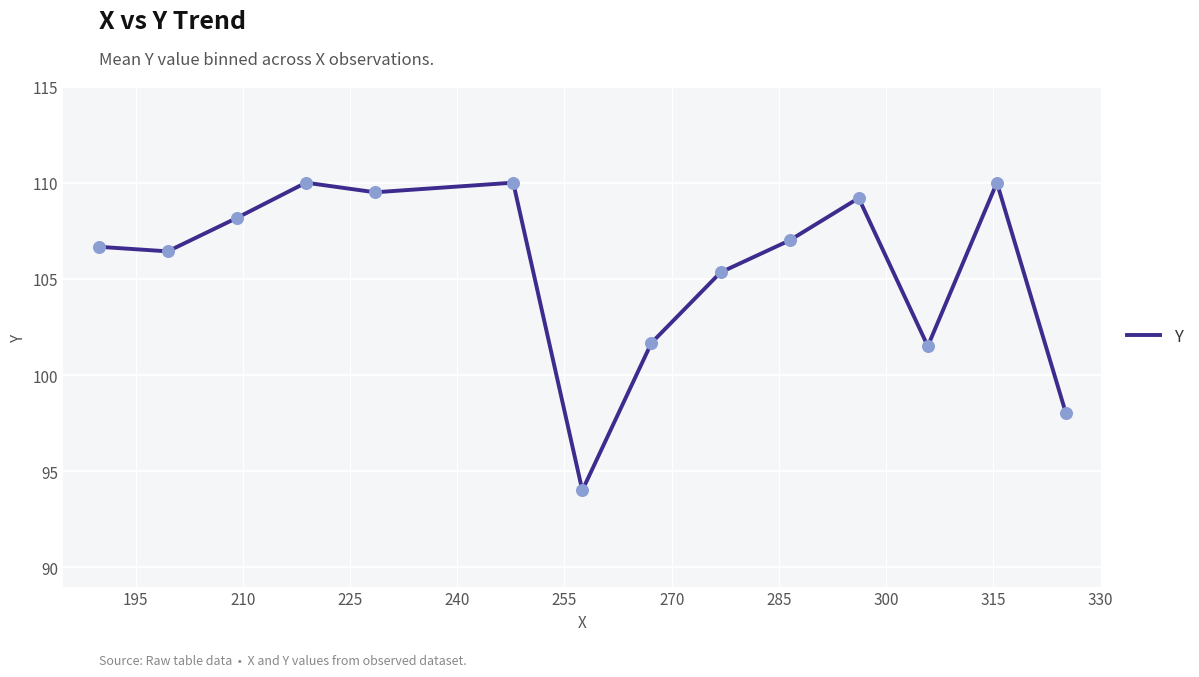

What is the maximum value shown in the chart?

110.0